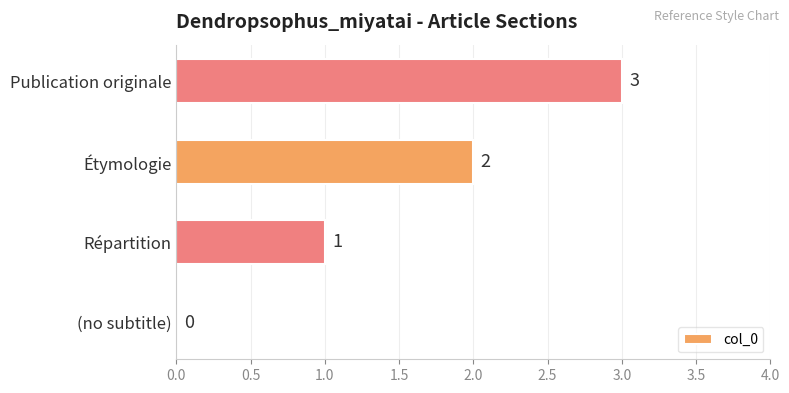

Where is the data nearest to the value 1?

Répartition